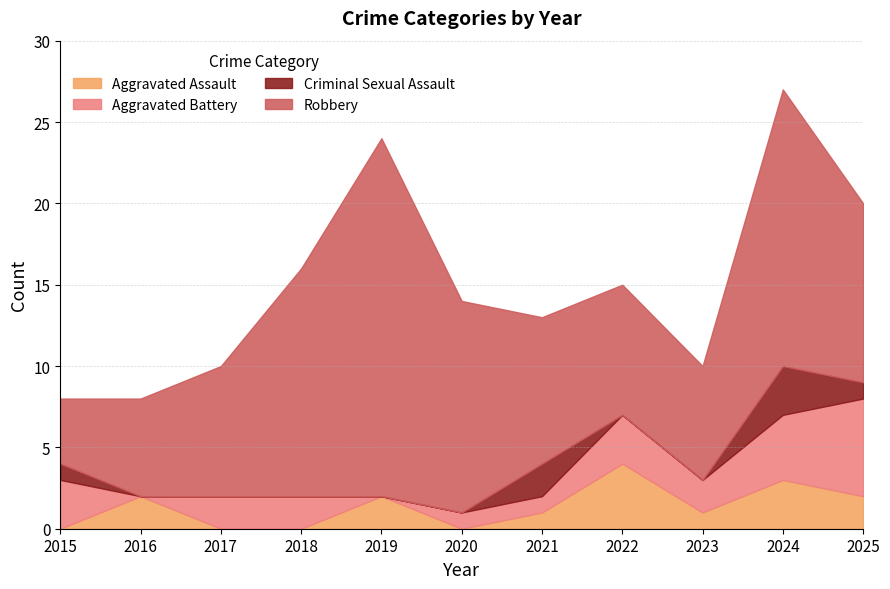

Which series changed the most between 2016 and 2023?

Aggravated Battery